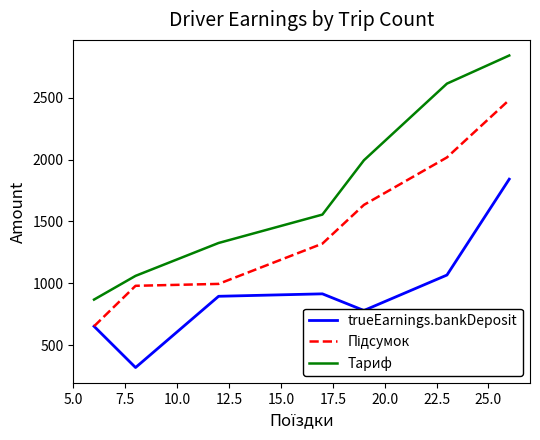

How many values in the Тариф series exceed 1555?

4